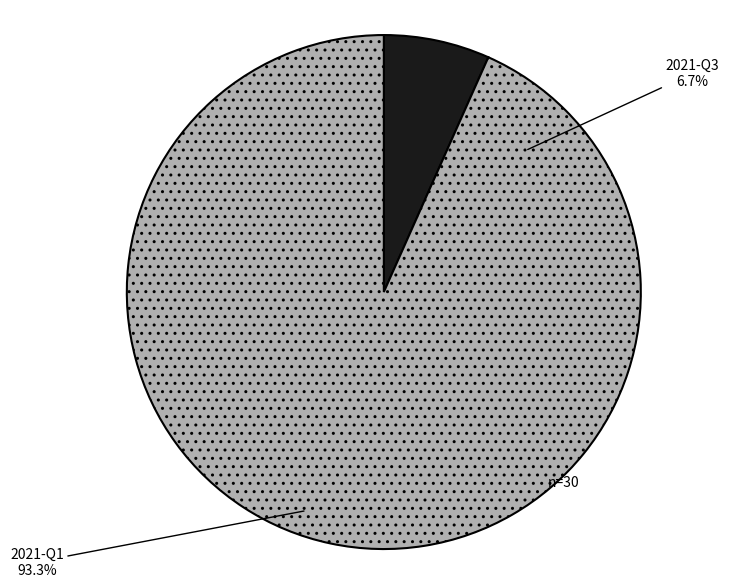

Count the number of slices in the pie.

2